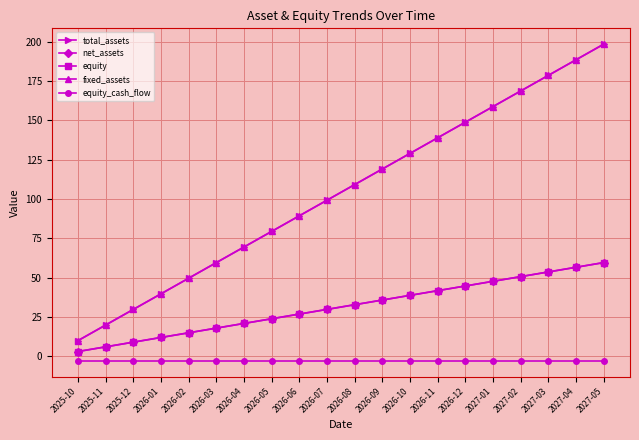

Rank the series at 2026-12 from lowest to highest value.

equity_cash_flow, net_assets, equity, total_assets, fixed_assets